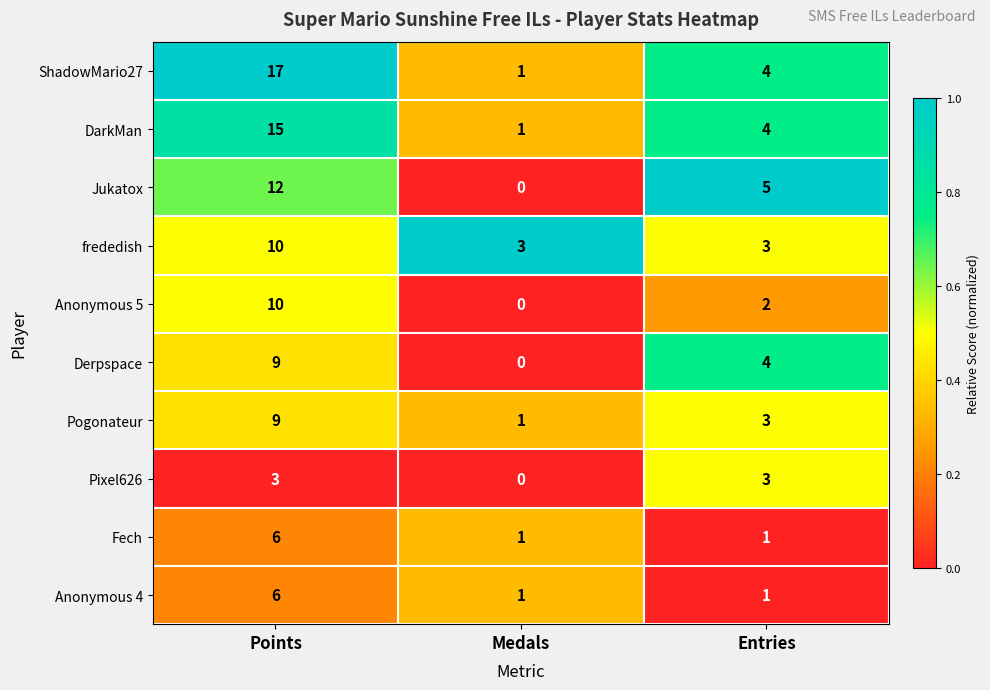

Is it true that Pogonateur equals 9 at Points?

True